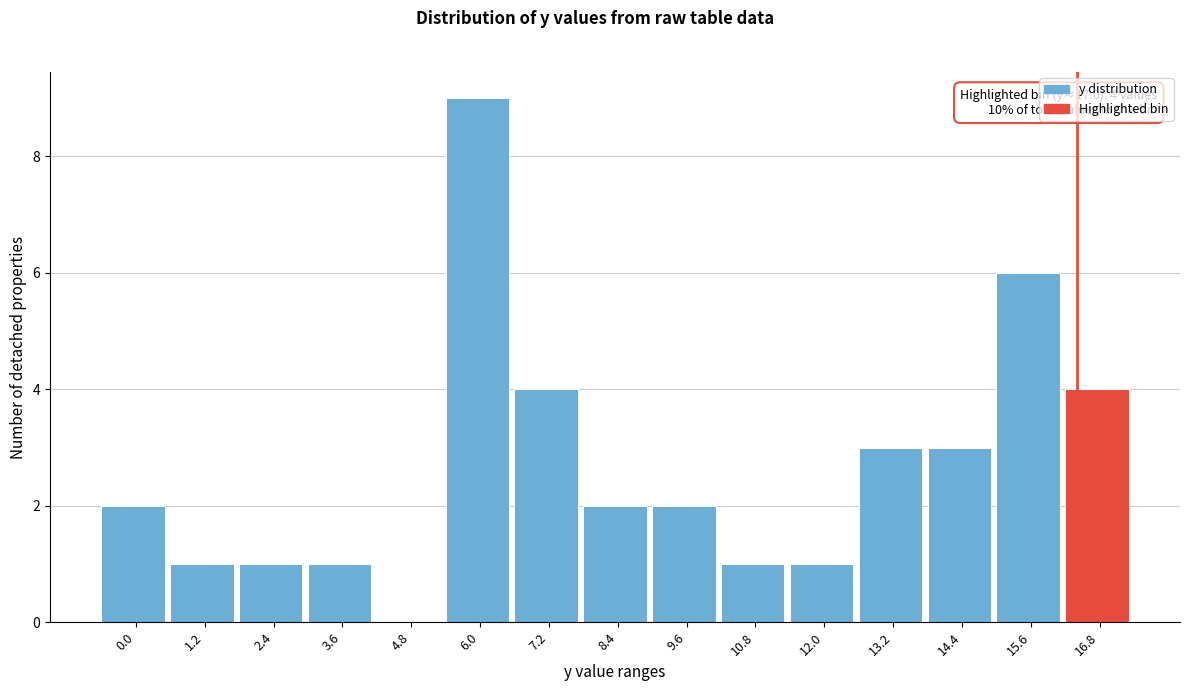

Reading right to left, transcribe all the data shown in this chart.

16.8=4	15.6=6	14.4=3	13.2=3	12.0=1	10.8=1	9.6=2	8.4=2	7.2=4	6.0=9	4.8=0	3.6=1	2.4=1	1.2=1	0.0=2